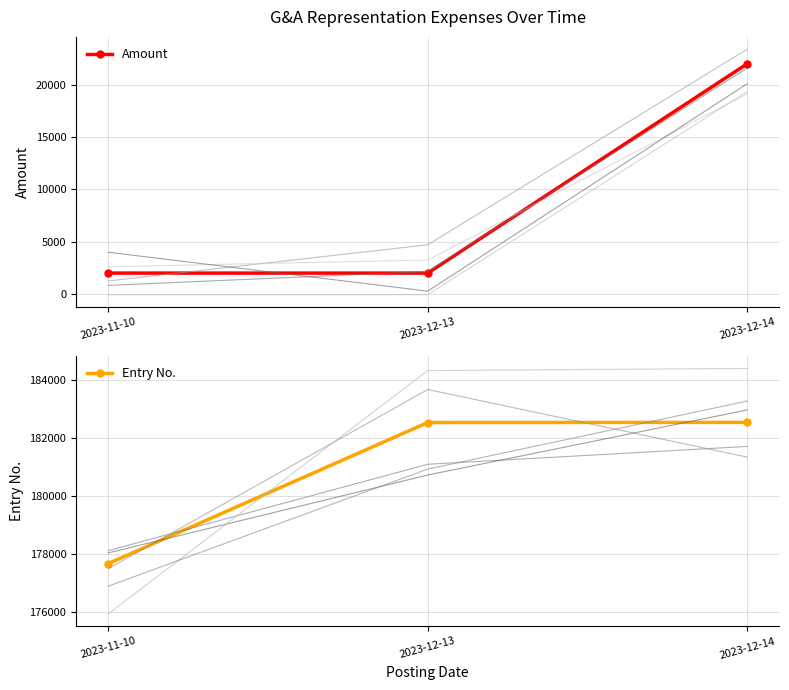

What is the lowest value of the Entry No. series?

177662